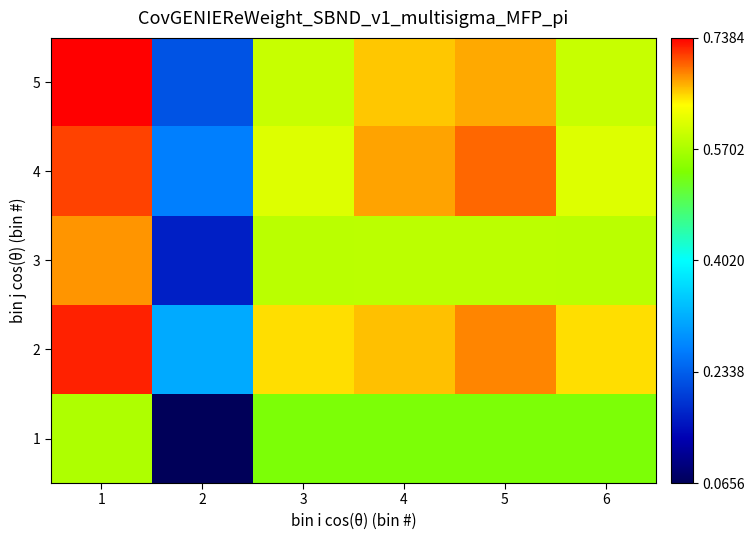

Reading left to right, extract all data points from this chart.

1: 1=0.6	2=0.1	3=0.5	4=0.5	5=0.5	6=0.5
2: 1=0.7	2=0.3	3=0.7	4=0.7	5=0.7	6=0.7
3: 1=0.7	2=0.2	3=0.6	4=0.6	5=0.6	6=0.6
4: 1=0.7	2=0.3	3=0.6	4=0.7	5=0.7	6=0.6
5: 1=0.7	2=0.2	3=0.6	4=0.7	5=0.7	6=0.6